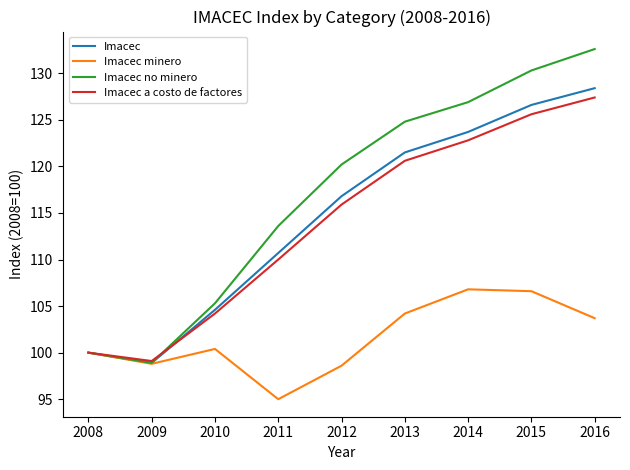

Is the value of Imacec at 2014 greater than the value of Imacec a costo de factores at 2009?

Yes